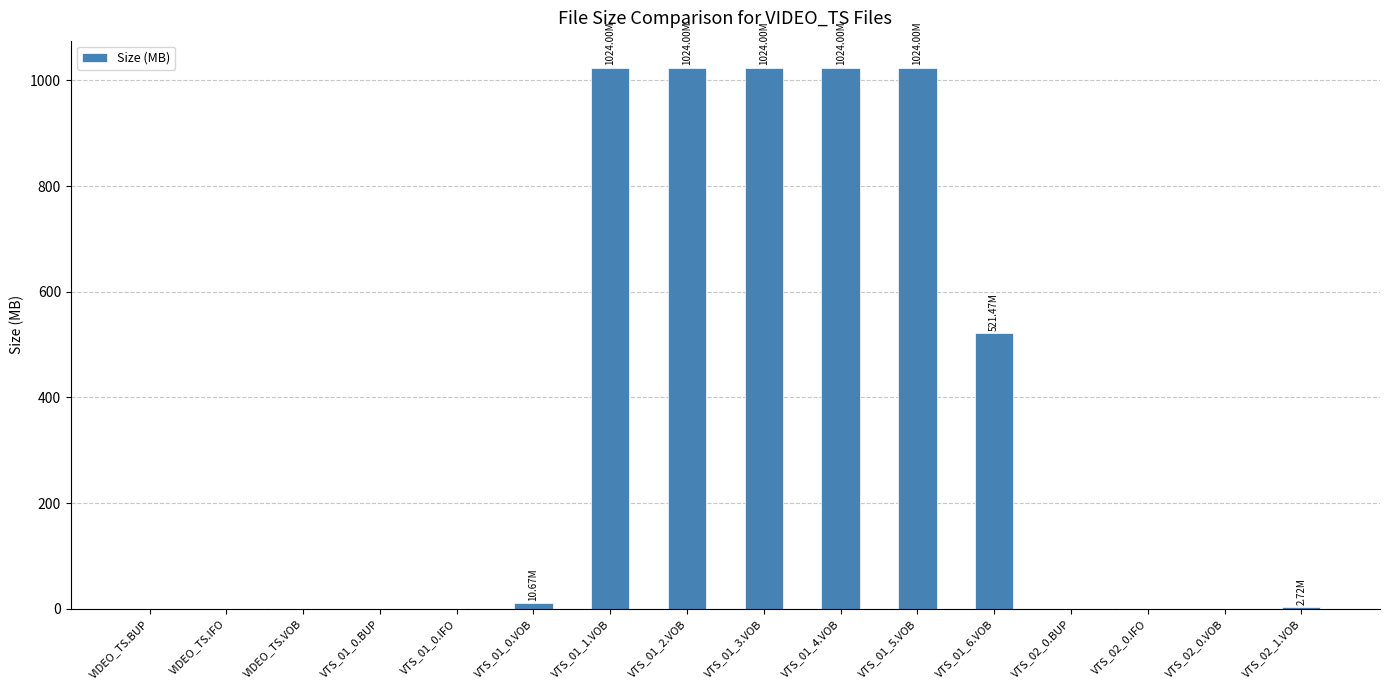

Between VTS_02_1.VOB and VTS_01_3.VOB, which is larger?

VTS_01_3.VOB